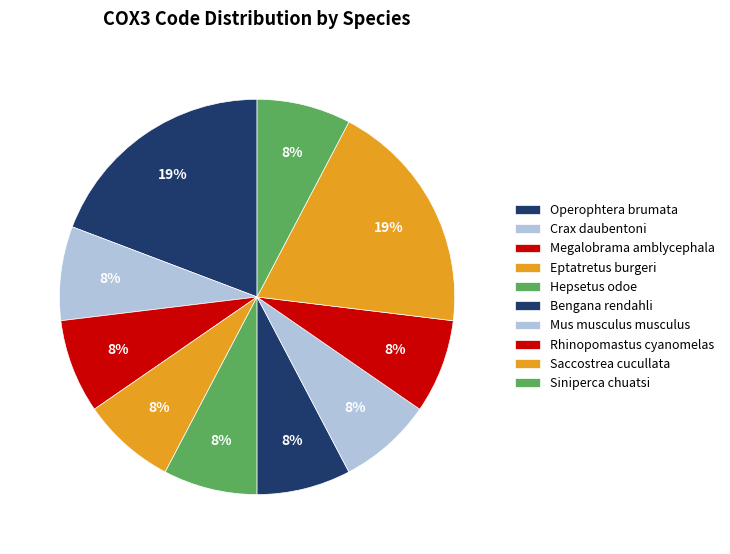

Which slice is the largest?

Operophtera brumata